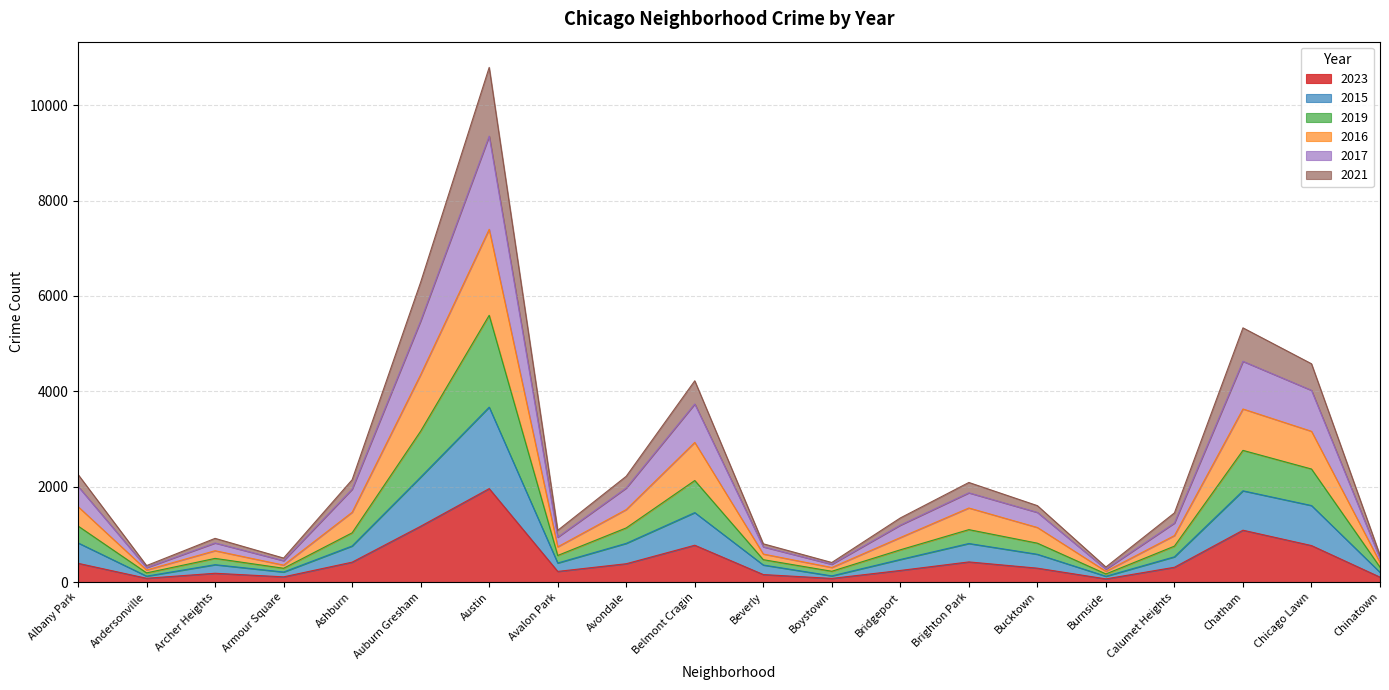

What is the value of the 2023 point at the 12th from the left?

76